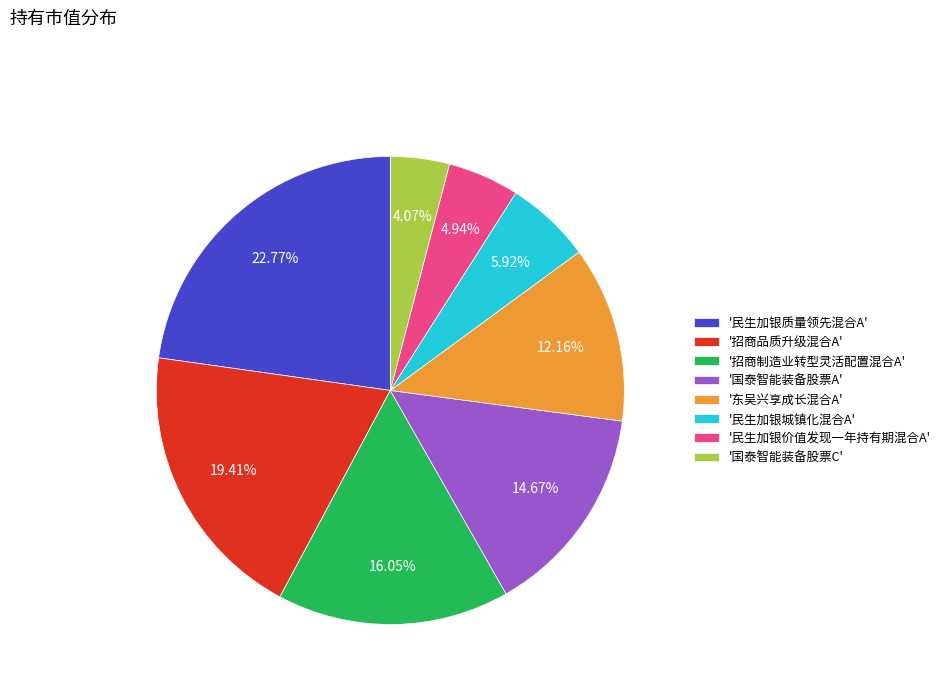

Between '民生加银价值发现一年持有期混合A' and '民生加银质量领先混合A', which is larger?

'民生加银质量领先混合A'